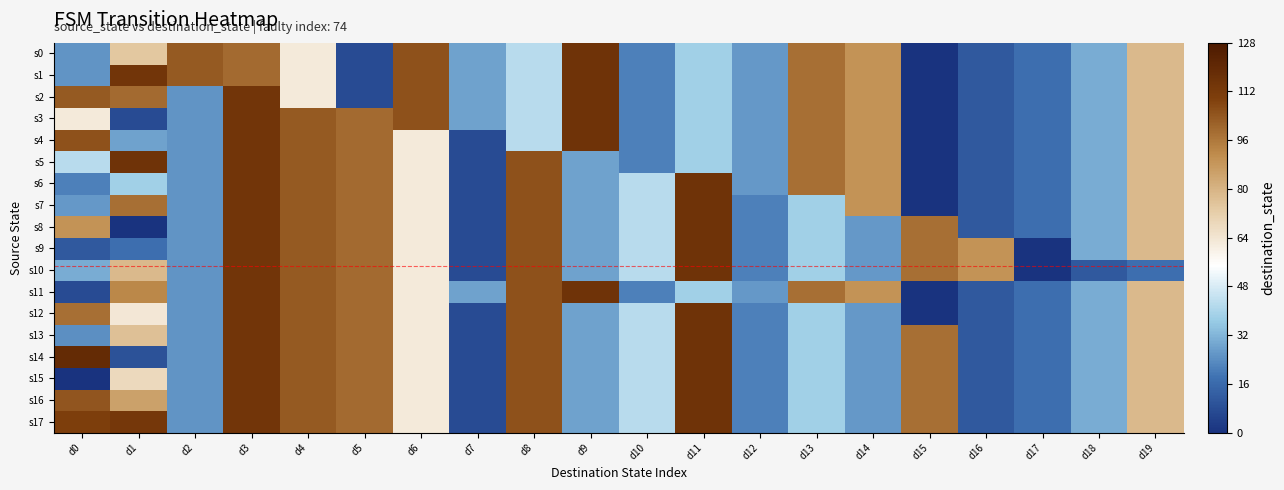

Reading right to left, list all the values displayed in this chart.

s0: d19=78	d18=30	d17=17	d16=11	d15=0	d14=89	d13=98	d12=26	d11=38	d10=21	d9=115	d8=42	d7=28	d6=105	d5=7	d4=62	d3=99	d2=103	d1=74	d0=25
s1: d19=78	d18=30	d17=17	d16=11	d15=0	d14=89	d13=98	d12=26	d11=38	d10=21	d9=115	d8=42	d7=28	d6=105	d5=7	d4=62	d3=99	d2=103	d1=114	d0=25
s2: d19=78	d18=30	d17=17	d16=11	d15=0	d14=89	d13=98	d12=26	d11=38	d10=21	d9=115	d8=42	d7=28	d6=105	d5=7	d4=62	d3=114	d2=25	d1=99	d0=103
s3: d19=78	d18=30	d17=17	d16=11	d15=0	d14=89	d13=98	d12=26	d11=38	d10=21	d9=115	d8=42	d7=28	d6=105	d5=99	d4=103	d3=114	d2=25	d1=7	d0=62
s4: d19=78	d18=30	d17=17	d16=11	d15=0	d14=89	d13=98	d12=26	d11=38	d10=21	d9=115	d8=42	d7=7	d6=62	d5=99	d4=103	d3=114	d2=25	d1=28	d0=105
s5: d19=78	d18=30	d17=17	d16=11	d15=0	d14=89	d13=98	d12=26	d11=38	d10=21	d9=28	d8=105	d7=7	d6=62	d5=99	d4=103	d3=114	d2=25	d1=115	d0=42
s6: d19=78	d18=30	d17=17	d16=11	d15=0	d14=89	d13=98	d12=26	d11=115	d10=42	d9=28	d8=105	d7=7	d6=62	d5=99	d4=103	d3=114	d2=25	d1=38	d0=21
s7: d19=78	d18=30	d17=17	d16=11	d15=0	d14=89	d13=38	d12=21	d11=115	d10=42	d9=28	d8=105	d7=7	d6=62	d5=99	d4=103	d3=114	d2=25	d1=98	d0=26
s8: d19=78	d18=30	d17=17	d16=11	d15=98	d14=26	d13=38	d12=21	d11=115	d10=42	d9=28	d8=105	d7=7	d6=62	d5=99	d4=103	d3=114	d2=25	d1=0	d0=89
s9: d19=78	d18=30	d17=0	d16=89	d15=98	d14=26	d13=38	d12=21	d11=115	d10=42	d9=28	d8=105	d7=7	d6=62	d5=99	d4=103	d3=114	d2=25	d1=17	d0=11
s10: d19=17	d18=11	d17=0	d16=89	d15=98	d14=26	d13=38	d12=21	d11=115	d10=42	d9=28	d8=105	d7=7	d6=62	d5=99	d4=103	d3=114	d2=25	d1=78	d0=30
s11: d19=78	d18=30	d17=17	d16=11	d15=0	d14=89	d13=98	d12=26	d11=38	d10=21	d9=115	d8=105	d7=28	d6=62	d5=99	d4=103	d3=114	d2=25	d1=92	d0=7
s12: d19=78	d18=30	d17=17	d16=11	d15=0	d14=26	d13=38	d12=21	d11=115	d10=42	d9=28	d8=105	d7=7	d6=62	d5=99	d4=103	d3=114	d2=25	d1=63	d0=98
s13: d19=78	d18=30	d17=17	d16=11	d15=98	d14=26	d13=38	d12=21	d11=115	d10=42	d9=28	d8=105	d7=7	d6=62	d5=99	d4=103	d3=114	d2=25	d1=76	d0=24
s14: d19=78	d18=30	d17=17	d16=11	d15=98	d14=26	d13=38	d12=21	d11=115	d10=42	d9=28	d8=105	d7=7	d6=62	d5=99	d4=103	d3=114	d2=25	d1=9	d0=119
s15: d19=78	d18=30	d17=17	d16=11	d15=98	d14=26	d13=38	d12=21	d11=115	d10=42	d9=28	d8=105	d7=7	d6=62	d5=99	d4=103	d3=114	d2=25	d1=68	d0=0
s16: d19=78	d18=30	d17=17	d16=11	d15=98	d14=26	d13=38	d12=21	d11=115	d10=42	d9=28	d8=105	d7=7	d6=62	d5=99	d4=103	d3=114	d2=25	d1=85	d0=104
s17: d19=78	d18=30	d17=17	d16=11	d15=98	d14=26	d13=38	d12=21	d11=115	d10=42	d9=28	d8=105	d7=7	d6=62	d5=99	d4=103	d3=114	d2=25	d1=113	d0=110